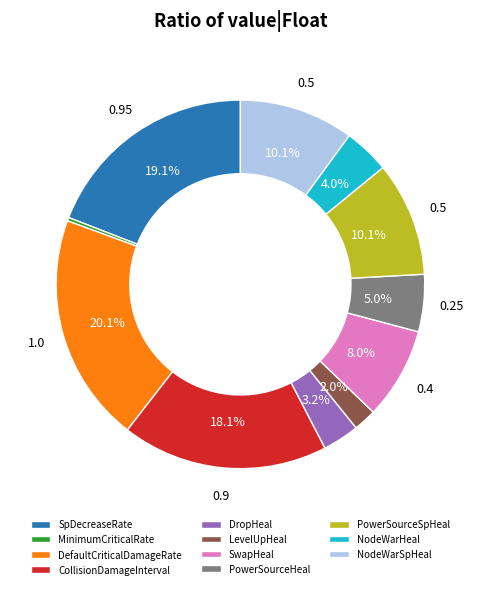

Between LevelUpHeal and MinimumCriticalRate, which is larger?

LevelUpHeal